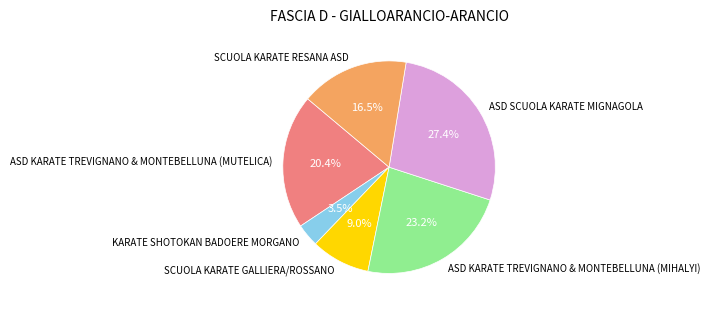

Rank the categories by value from lowest to highest.

KARATE SHOTOKAN BADOERE MORGANO, SCUOLA KARATE GALLIERA/ROSSANO, SCUOLA KARATE RESANA ASD, ASD KARATE TREVIGNANO & MONTEBELLUNA (MUTELICA), ASD KARATE TREVIGNANO & MONTEBELLUNA (MIHALYI), ASD SCUOLA KARATE MIGNAGOLA